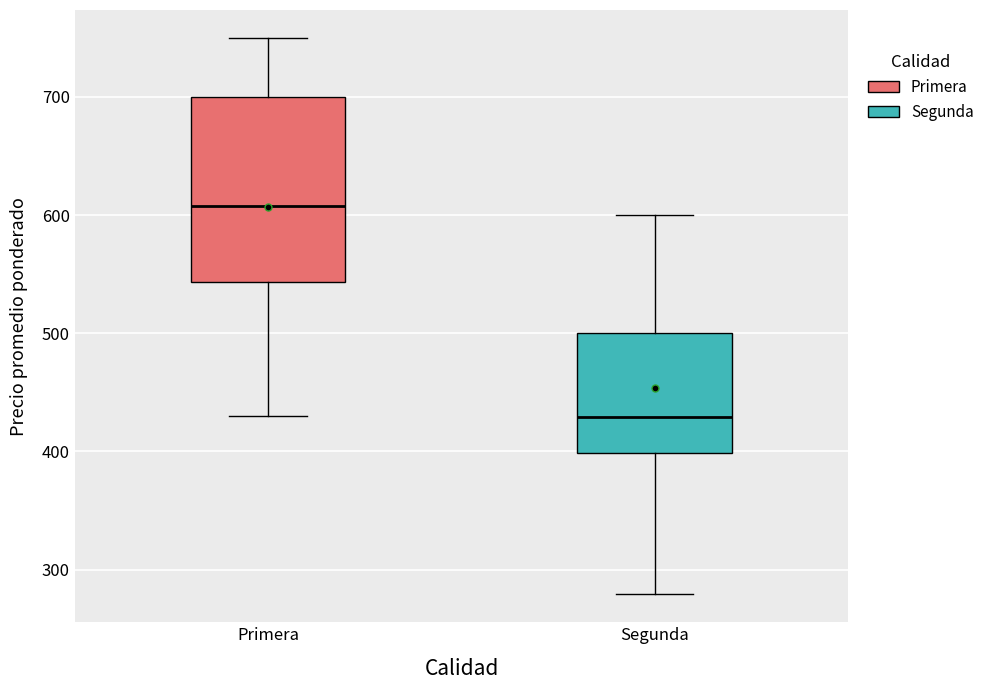

Reading left to right, read every box against the y-axis: the position of its median line, the range the box covers, and the ends of its whiskers. The values are not printed on the chart, so give them approximately, as read against the axis.

Primera: median 610, box 540 to 700, whiskers 430 to 750
Segunda: median 430, box 400 to 500, whiskers 280 to 600